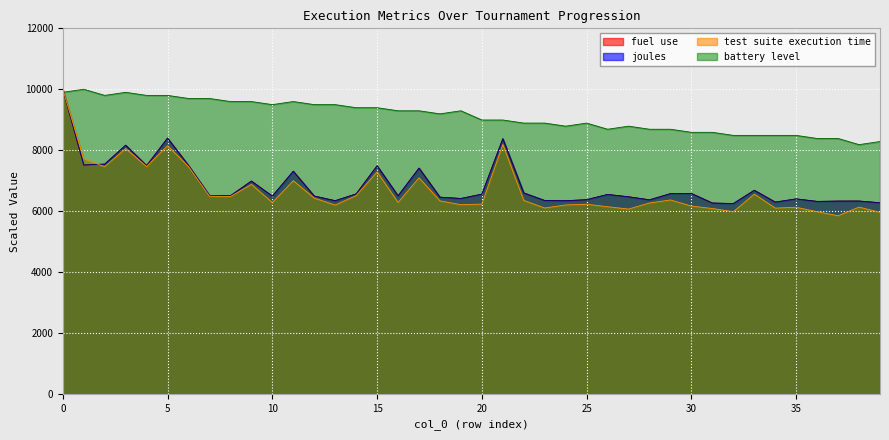

What is the sum of the test suite execution time values at 33 and 10?

12835.6